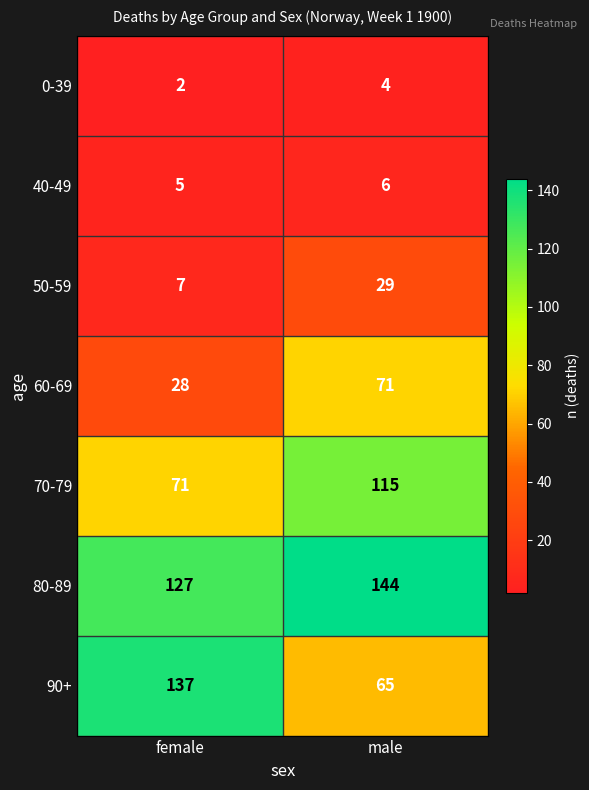

What is the difference between the maximum and minimum values in the 80-89 series?

17